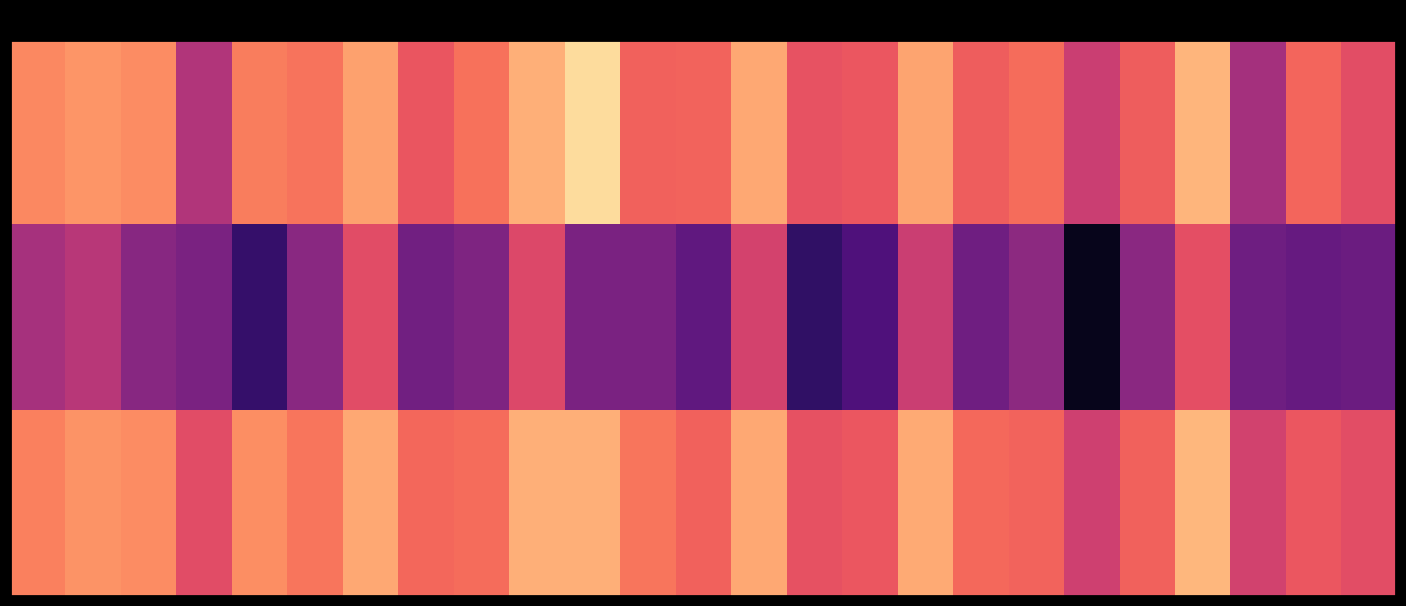

What is the smallest value displayed?

-0.4